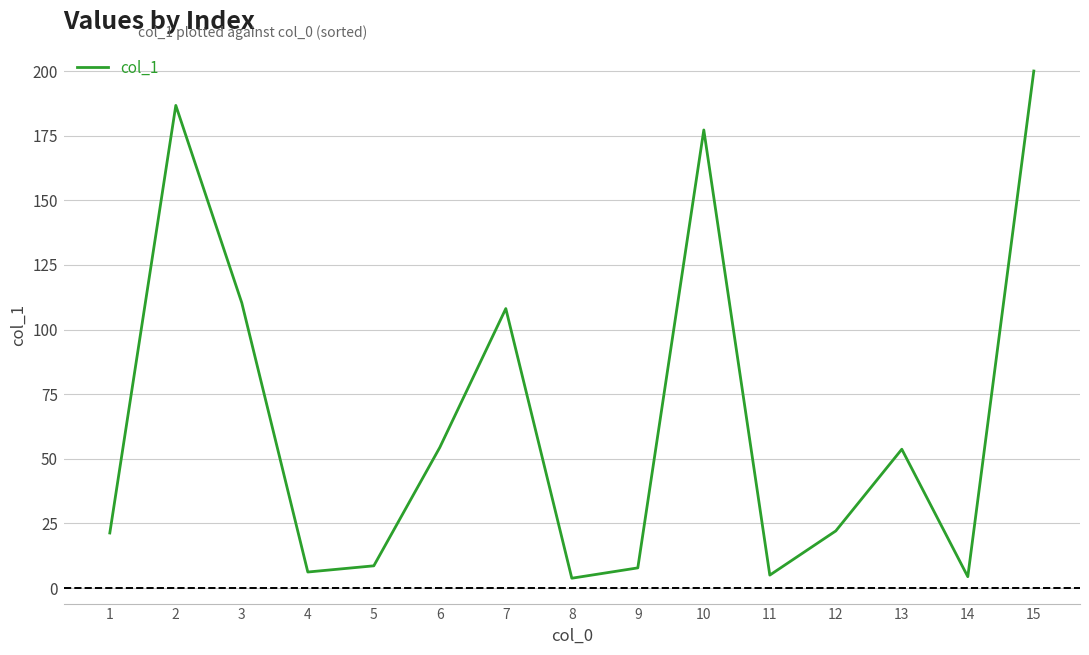

Between 2 and 5, which is larger?

2